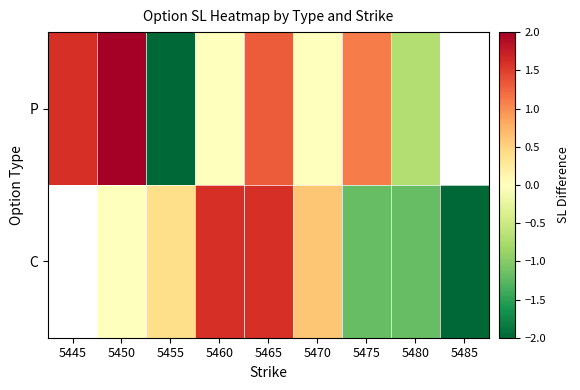

Which label corresponds to the smallest value in the chart?

5485